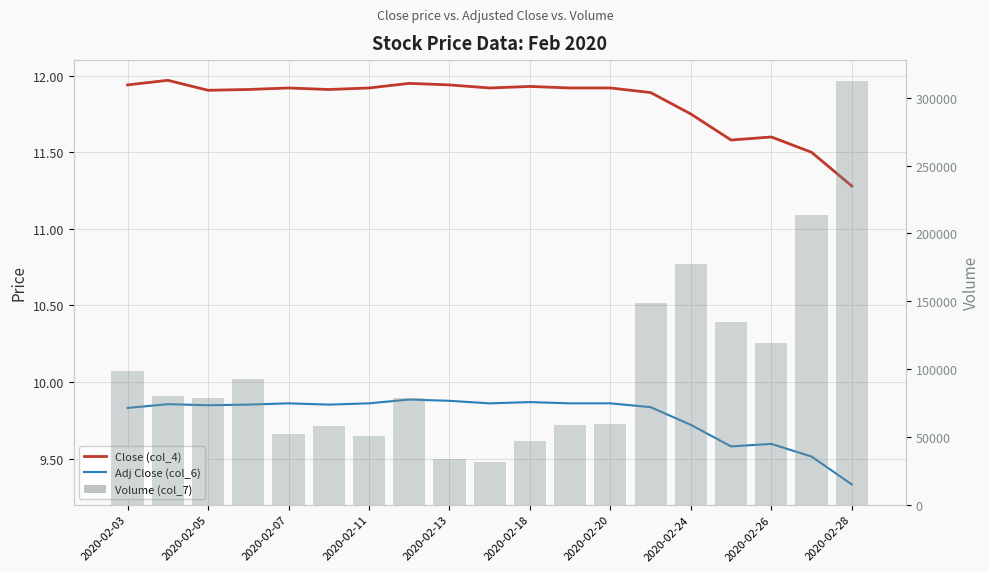

What are all the series names shown in the legend?

Close (col_4), Adj Close (col_6), Volume (col_7)